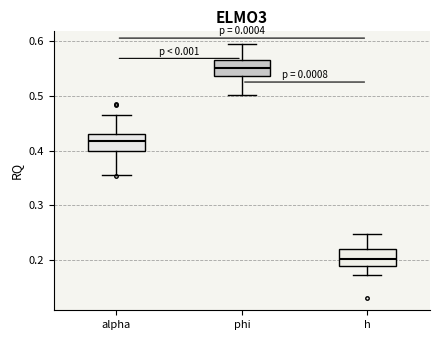

Where does the lower whisker of the box for alpha end on the y-axis? The values are not printed on the chart, so give them approximately, as read against the axis.

0.36